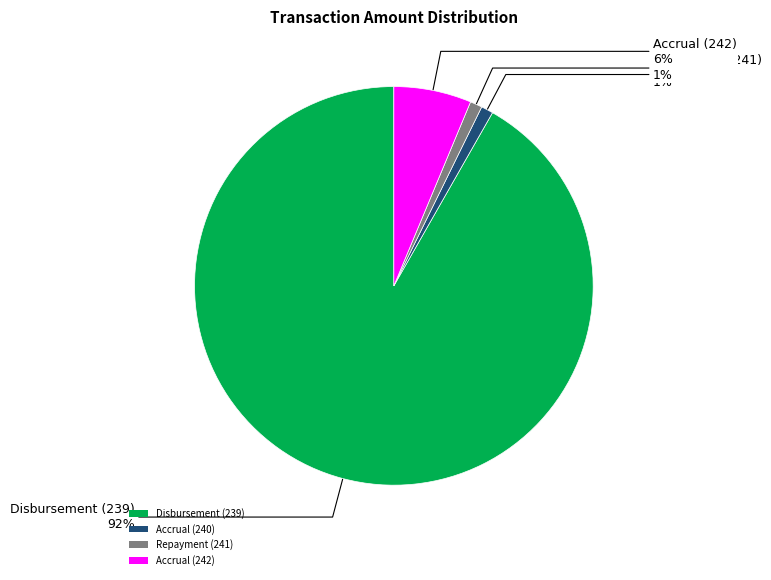

To the nearest percent, what portion does Accrual (240) represent?

1%